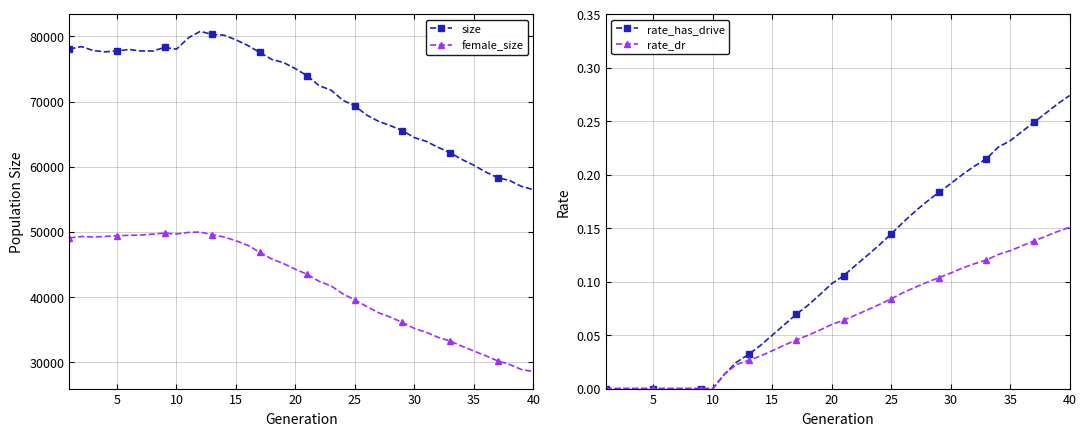

What is the minimum value for female_size?

28528